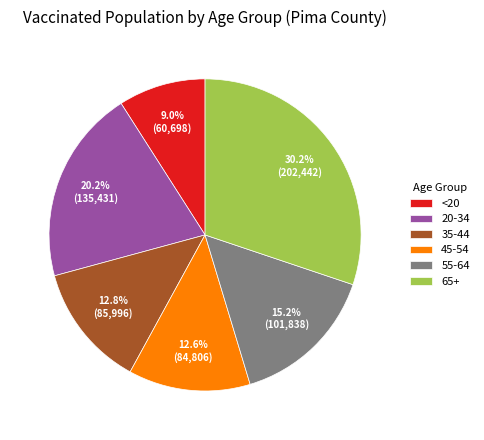

What portion of the pie excludes 45-54?

87.4%